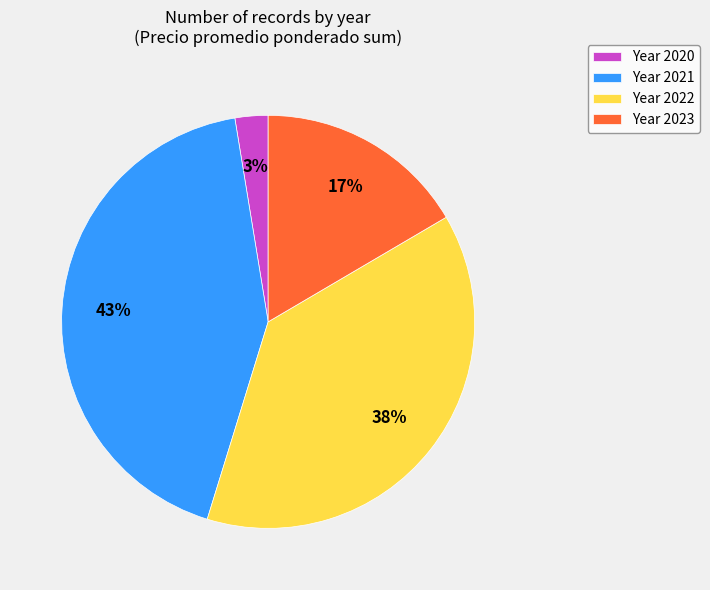

How many segments does this pie chart have?

4